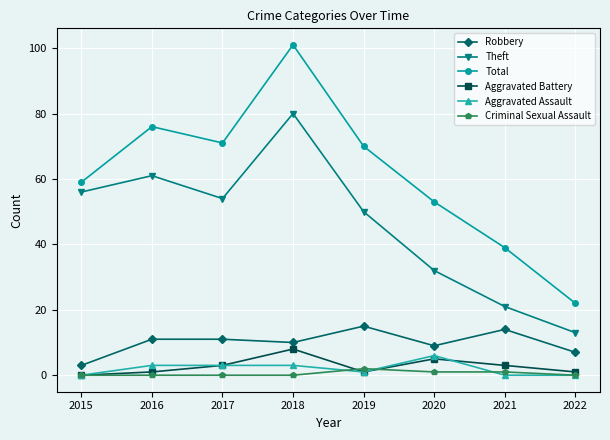

What is the difference between the maximum and minimum values in the Total series?

79